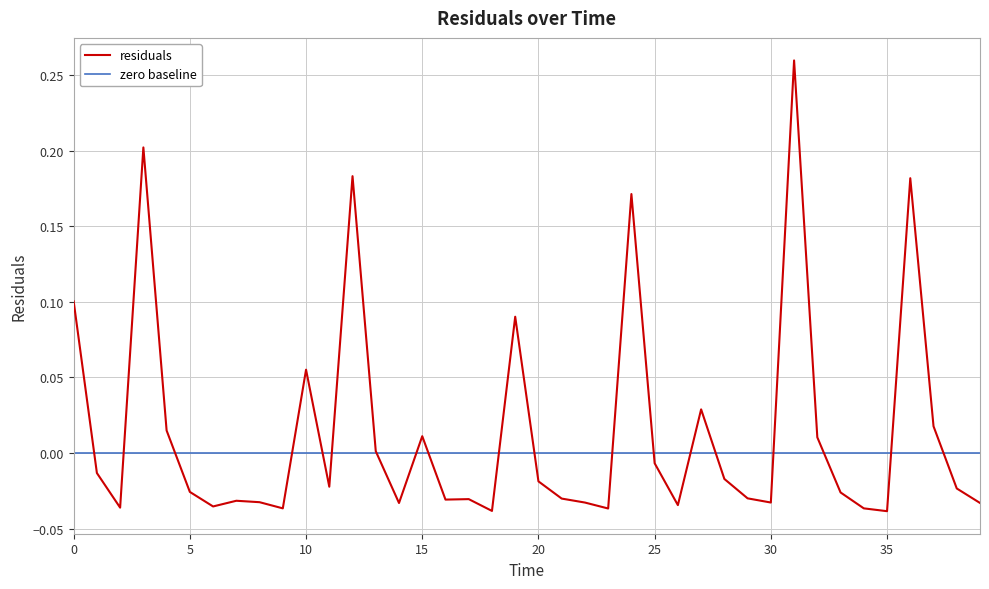

How many points are lower than both their immediate neighbors (excluding endpoints)?

11